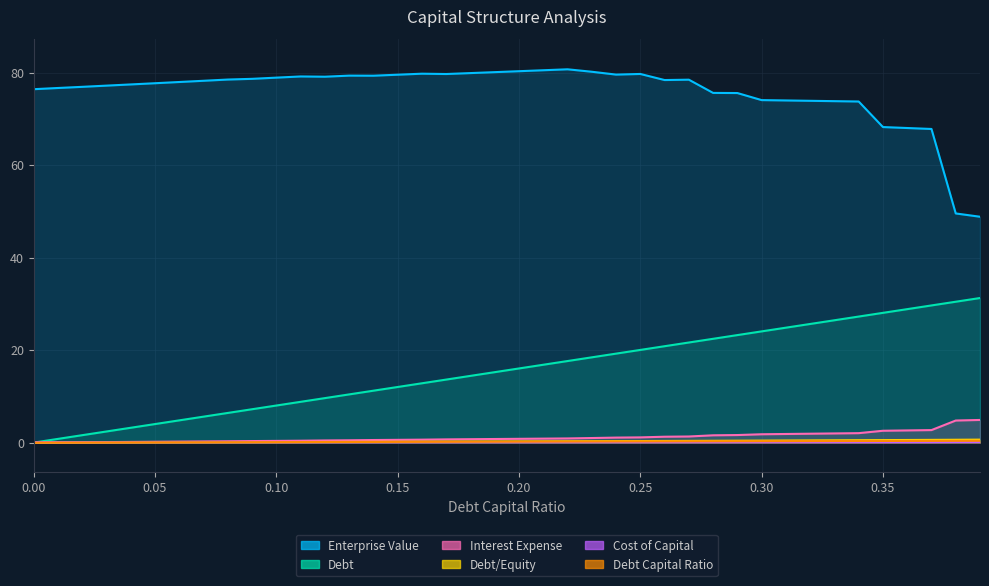

True or false: debt_capital has more than 2 interior local peaks.

False